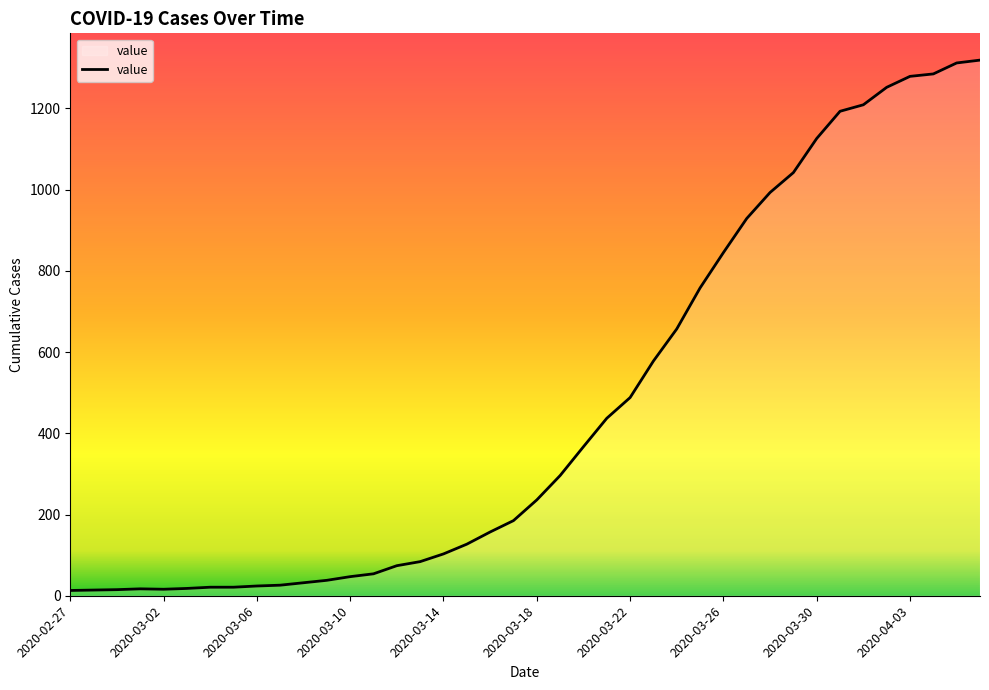

What is the maximum value shown in the chart?

1319